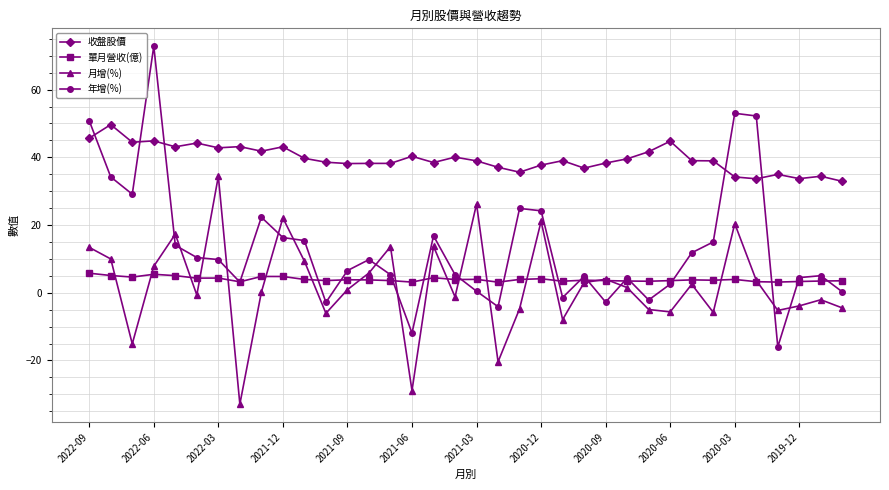

What is the smallest value displayed?

-32.9